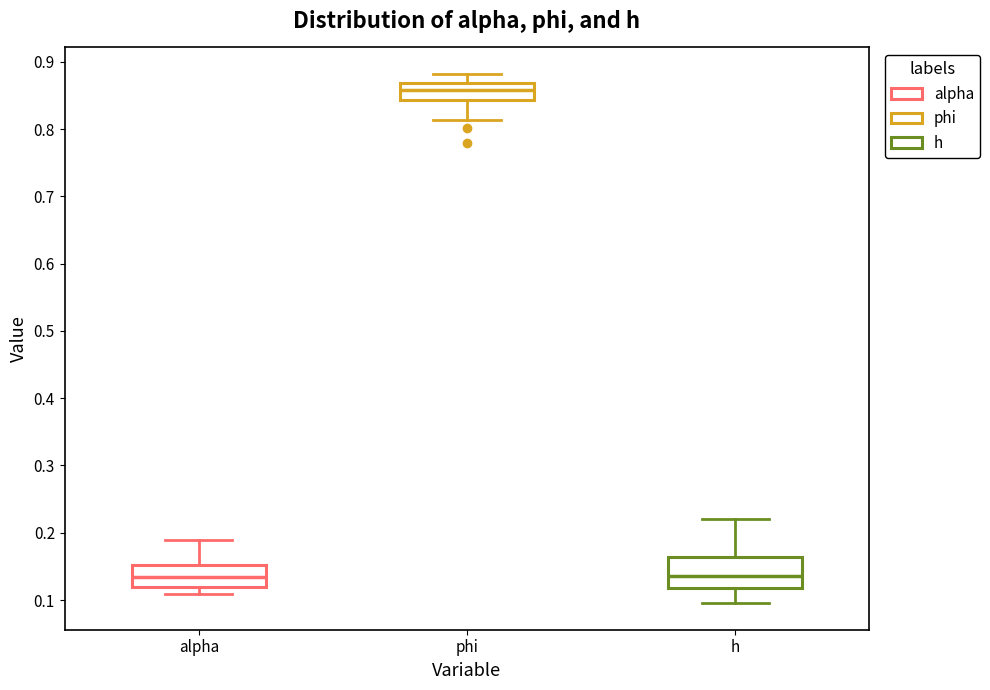

Where does the lower whisker of the box for alpha end on the y-axis? The values are not printed on the chart, so give them approximately, as read against the axis.

0.11